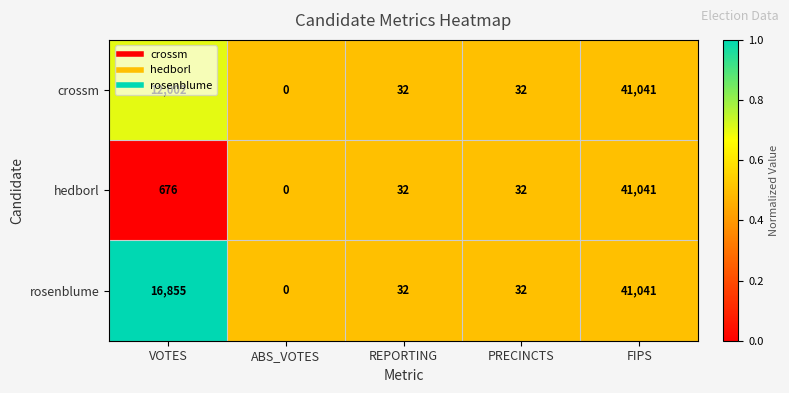

List the series in order of their overall mean, lowest first.

hedborl, crossm, rosenblume